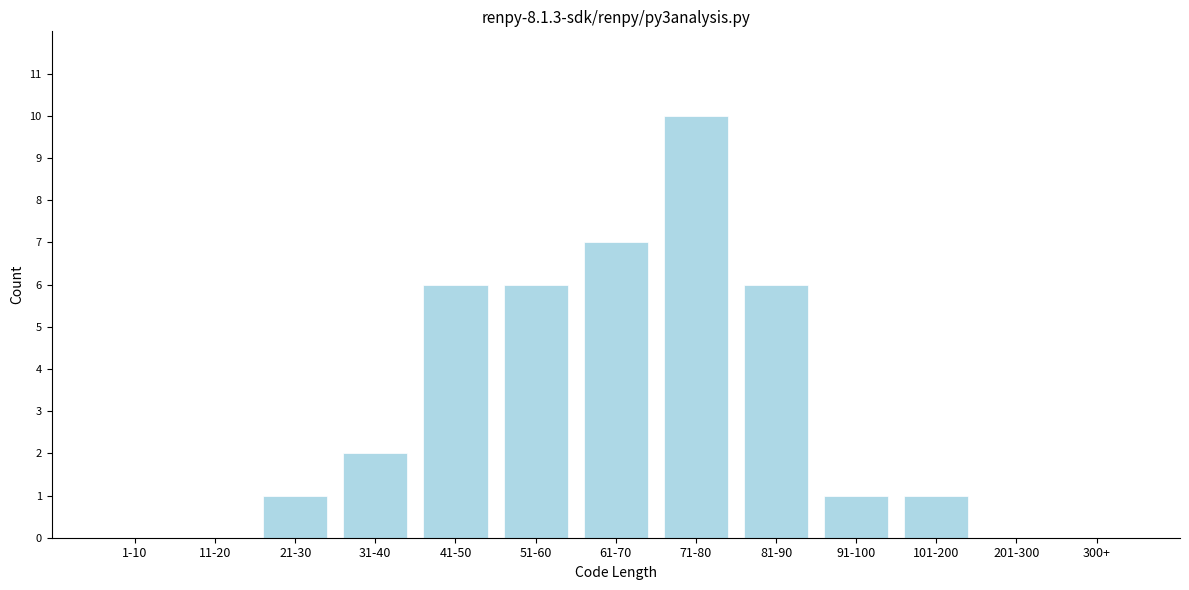

Reading left to right, list all the values displayed in this chart.

1-10=0	11-20=0	21-30=1	31-40=2	41-50=6	51-60=6	61-70=7	71-80=10	81-90=6	91-100=1	101-200=1	201-300=0	300+=0